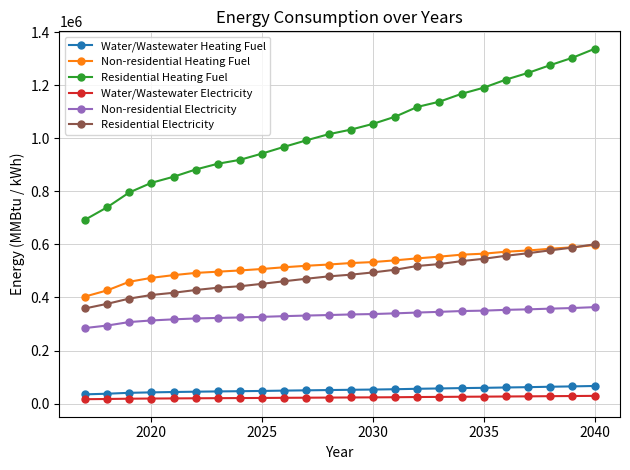

How many data points in Residential Heating Fuel are above 1032367?

12